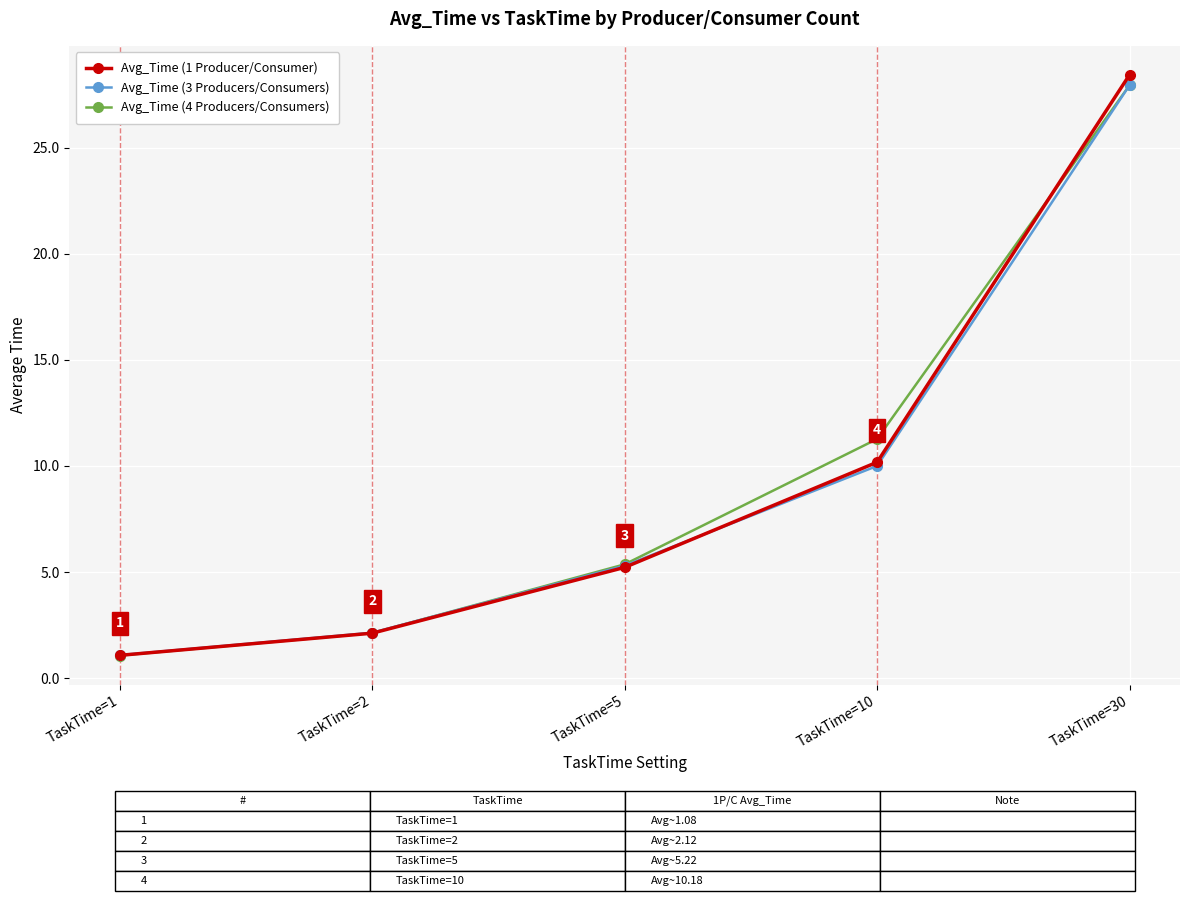

How many lines are shown in the chart?

3